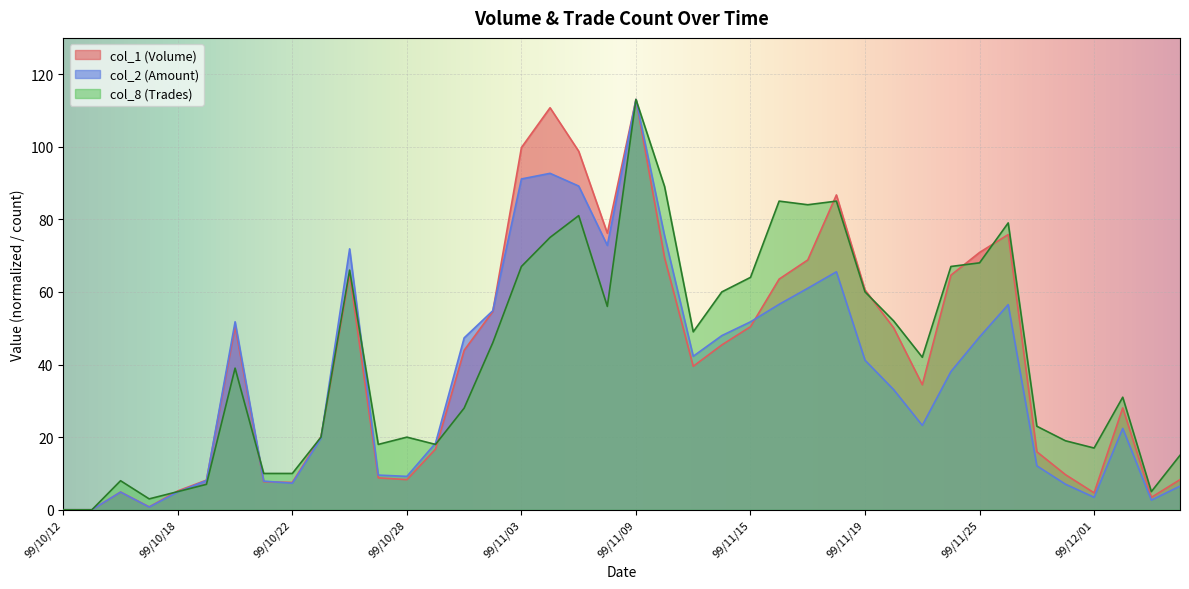

At which label is col_1 closest to 56?

99/11/02